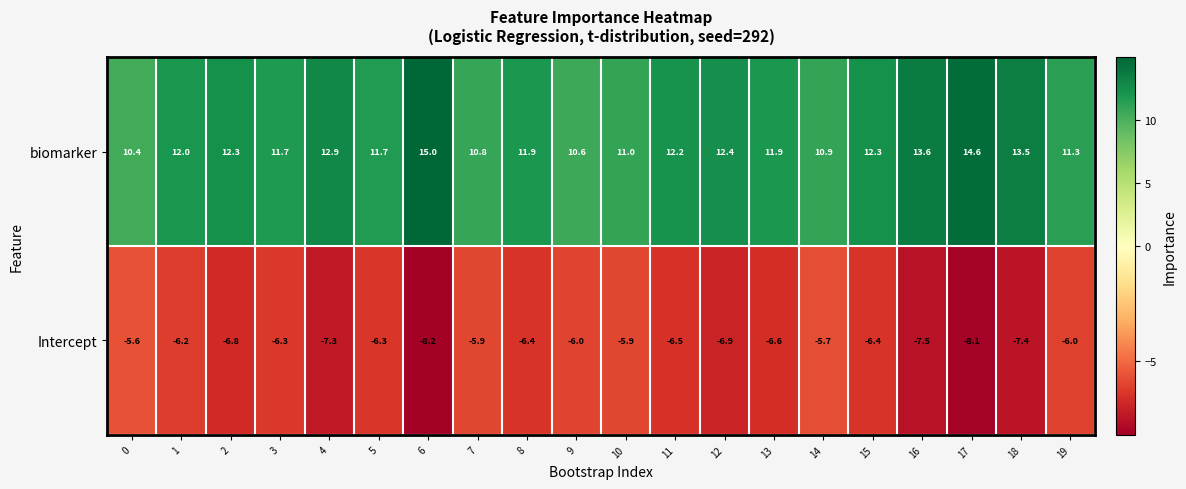

Is it true that Intercept equals -1.8 at 3?

False